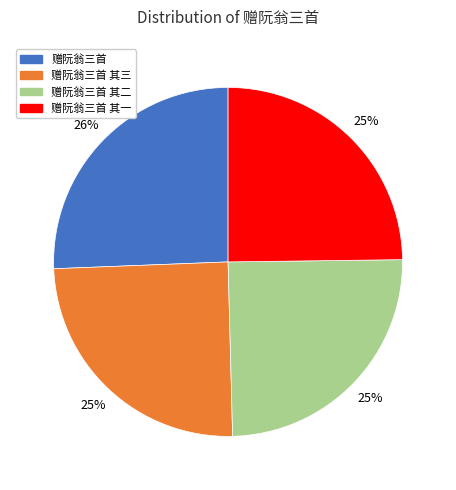

Is it true that 赠阮翁三首 其二 is 25% of the pie?

True